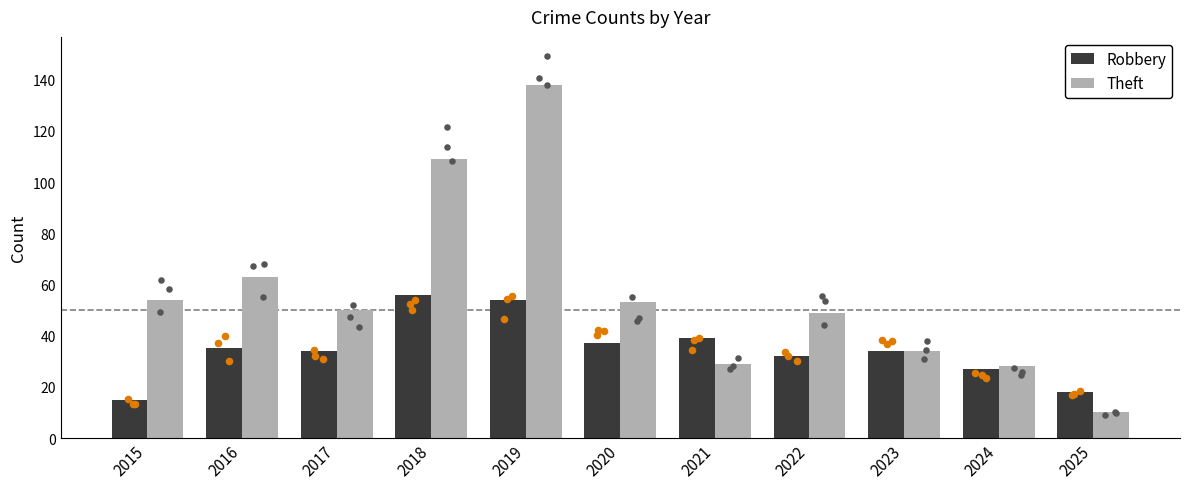

At which category is the sum across all series the highest?

2019